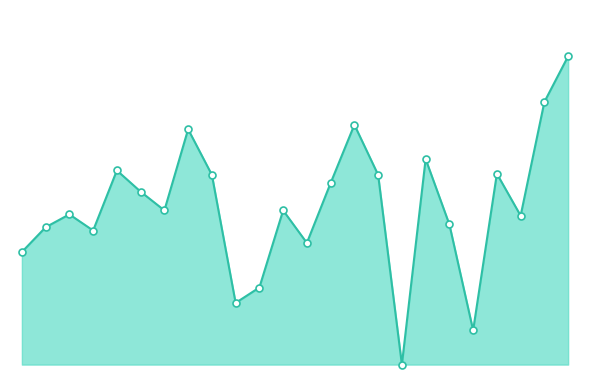

What is the value of the 23rd point from the left?

0.9